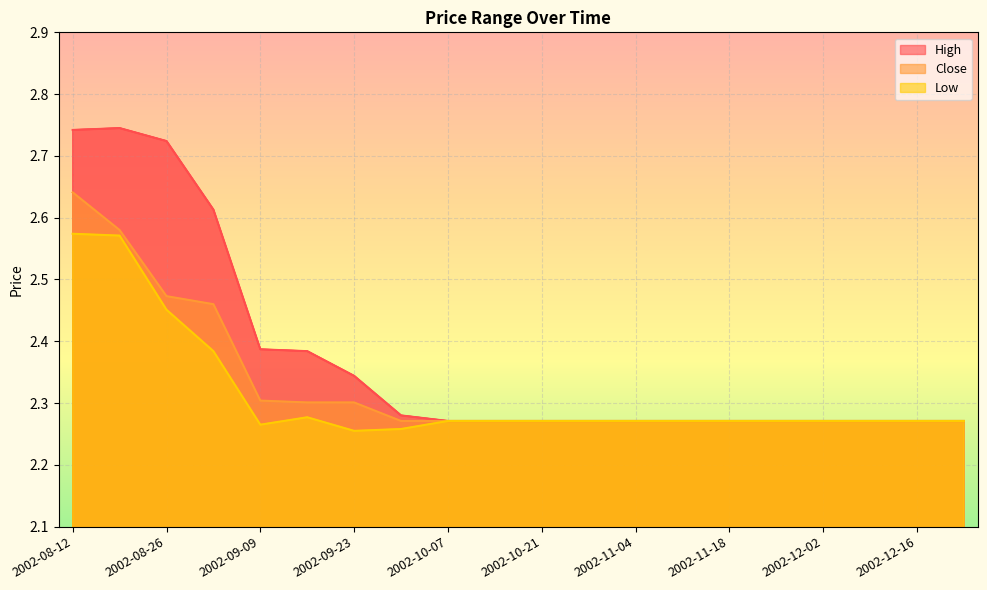

Between 2002-12-16 and 2002-08-19, which is larger?

2002-08-19